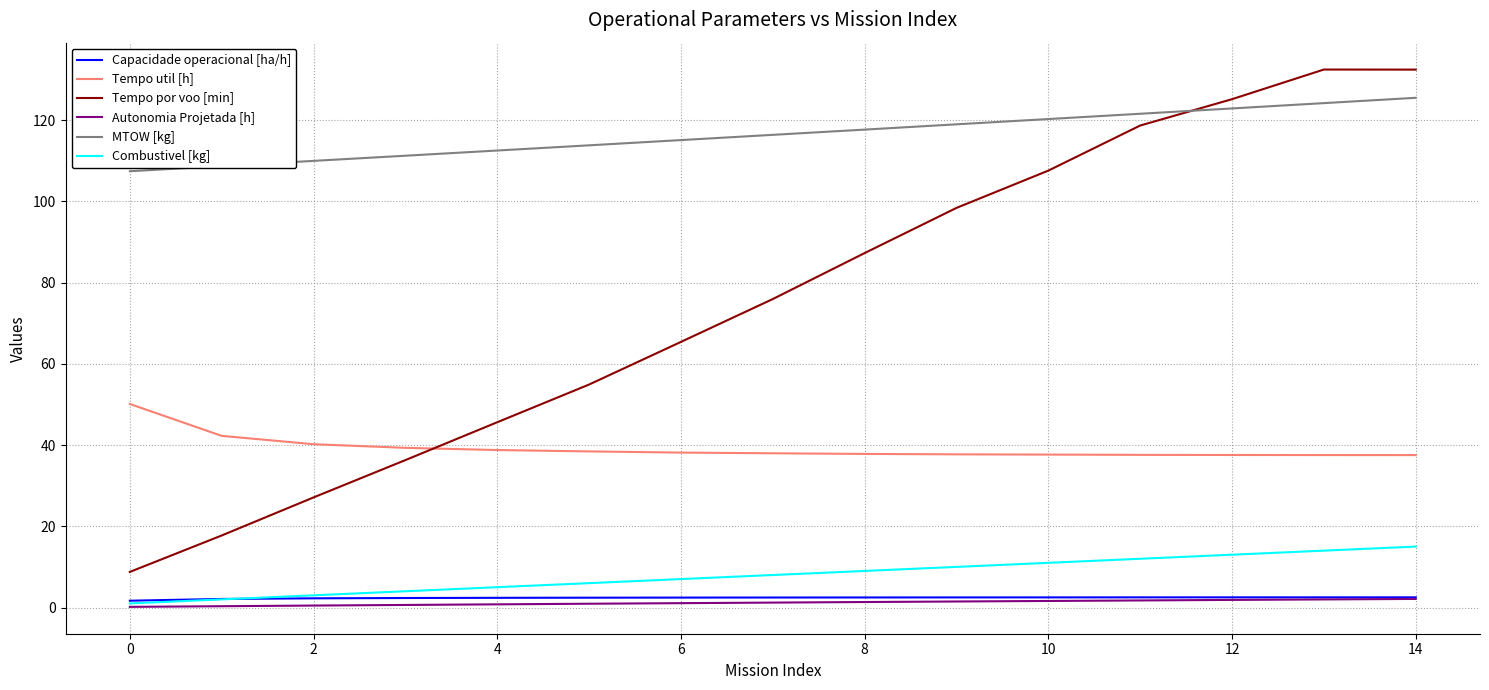

Which series has the widest spread of values?

Tempo por voo [min]